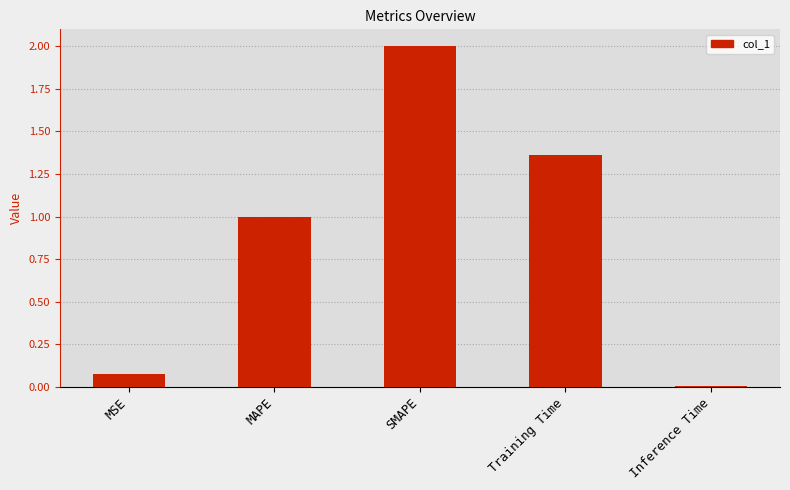

What is the average value?

0.9